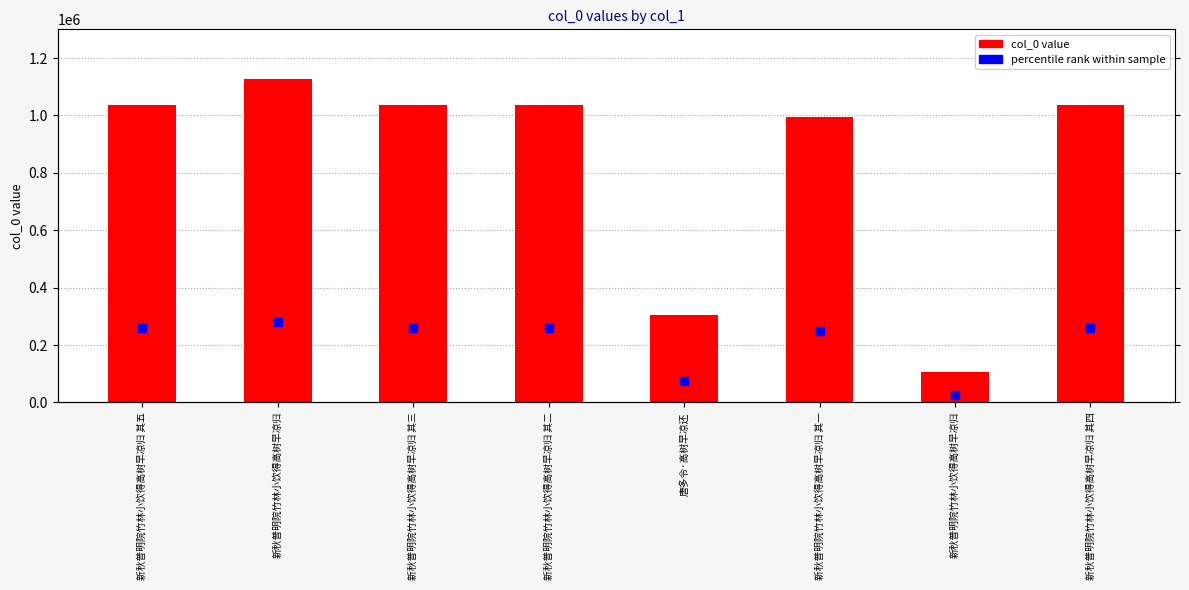

What are all the series names shown in the legend?

col_0, percentile rank within sample